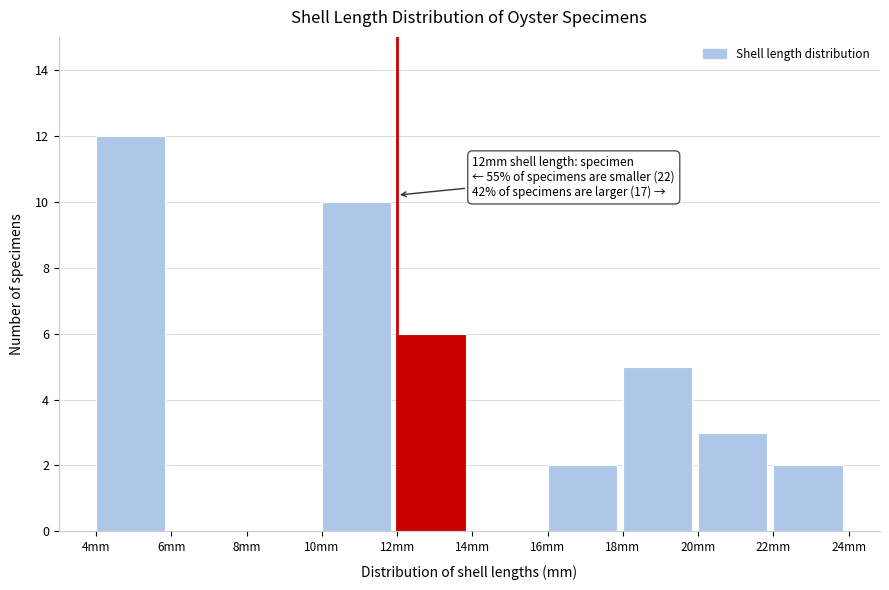

Over which range of the x-axis is the bar tallest?

4 to 6